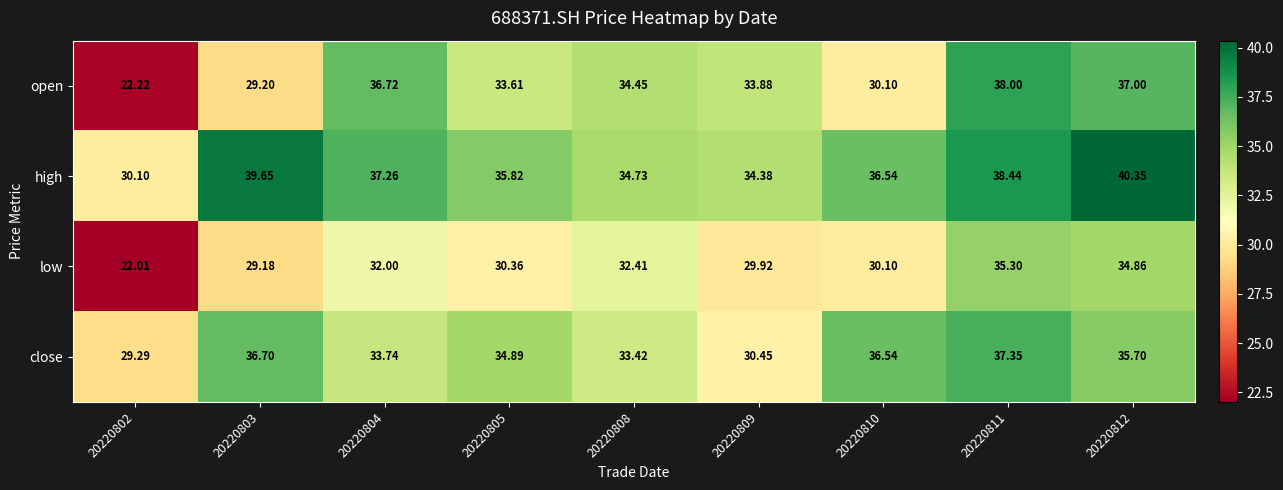

Rank the series at 20220812 from highest to lowest value.

high, open, close, low